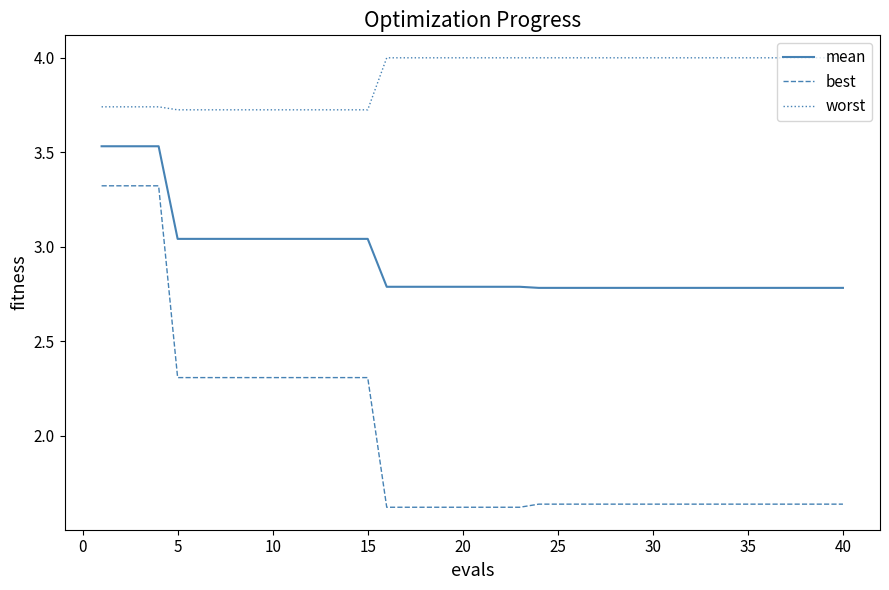

Which series has the widest spread of values?

best